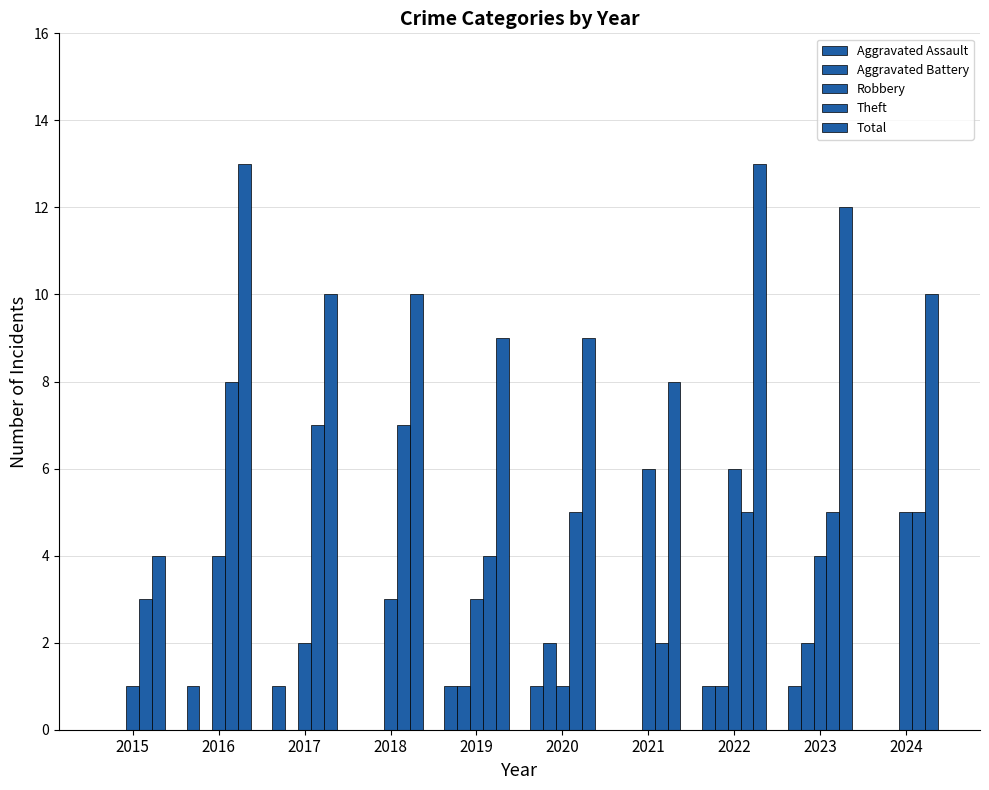

List the labels in order of Total value, largest first.

2016, 2022, 2023, 2017, 2018, 2024, 2019, 2020, 2021, 2015